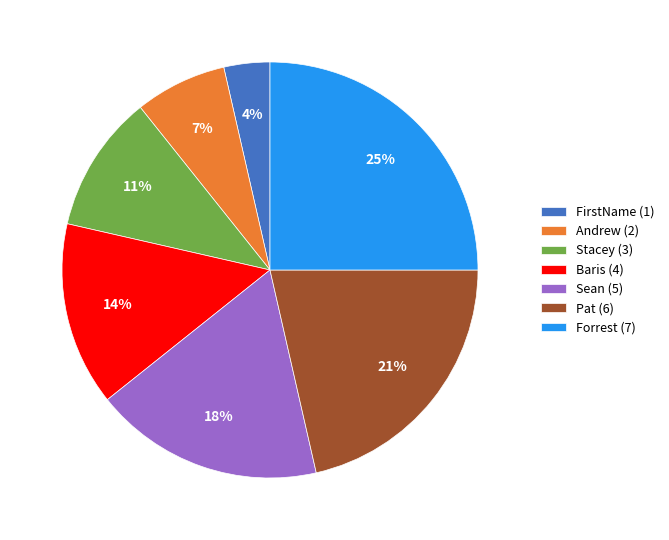

Rank the categories by value from lowest to highest.

FirstName, Andrew, Stacey, Baris, Sean, Pat, Forrest